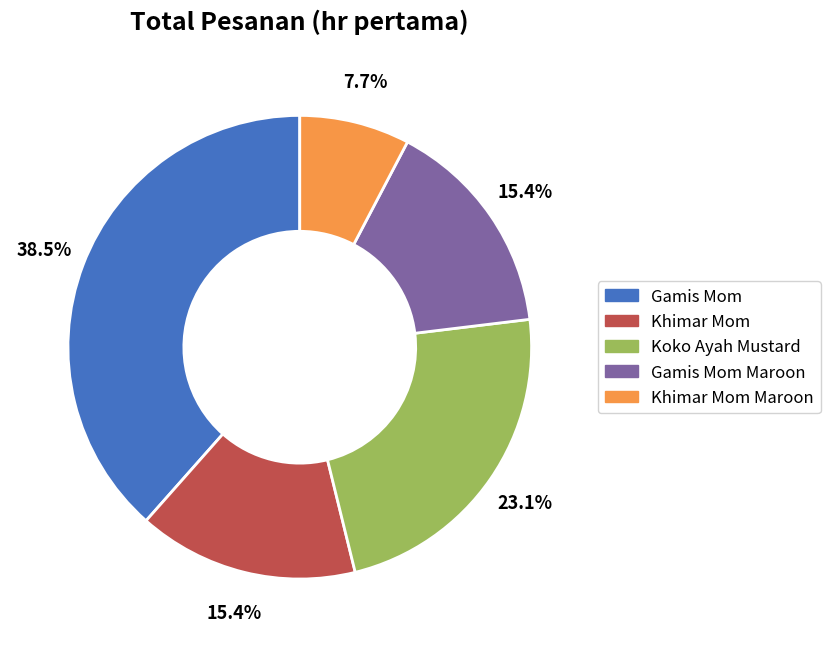

Is there a majority slice in this chart?

No